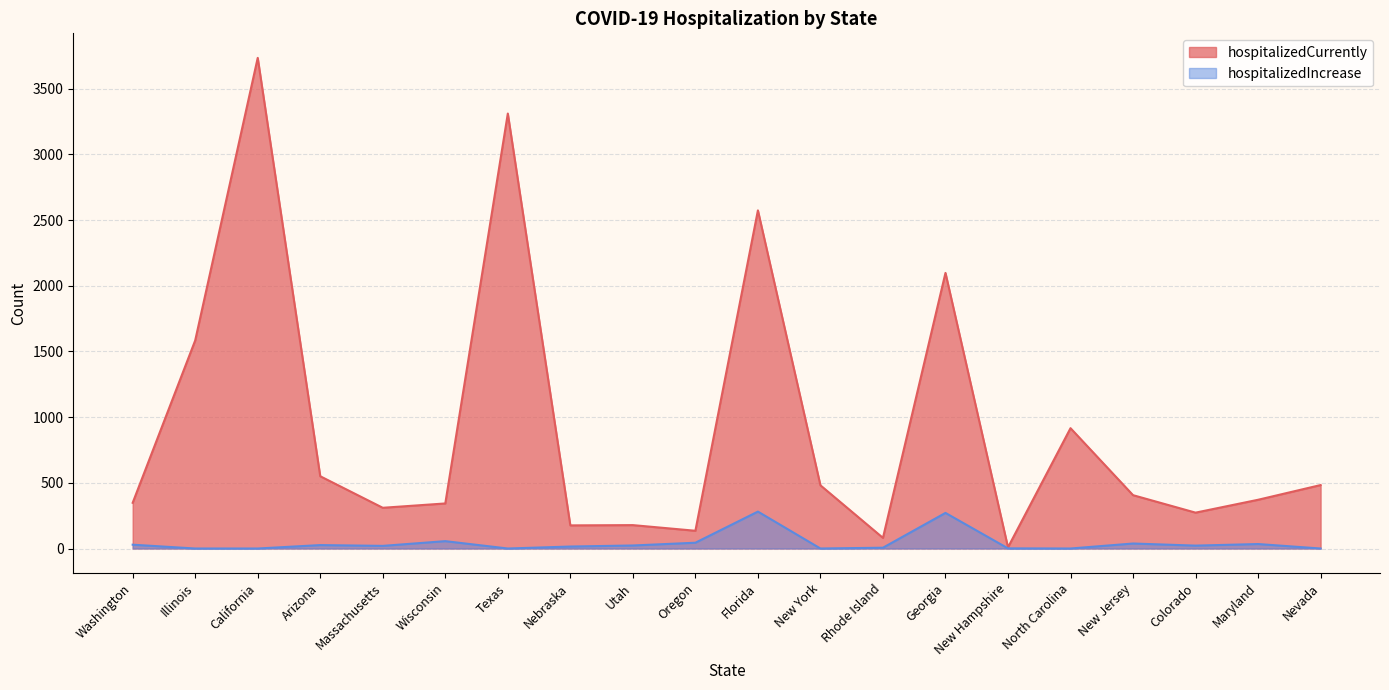

Reading left to right, extract all data points from this chart.

hospitalizedCurrently: 348	1584	3735	550	310	343	3311	176	178	135	2574	481	81	2098	9	916	406	273	371	483
hospitalizedIncrease: 29	0	0	26	20	56	0	15	23	44	281	0	6	271	1	0	38	22	34	0